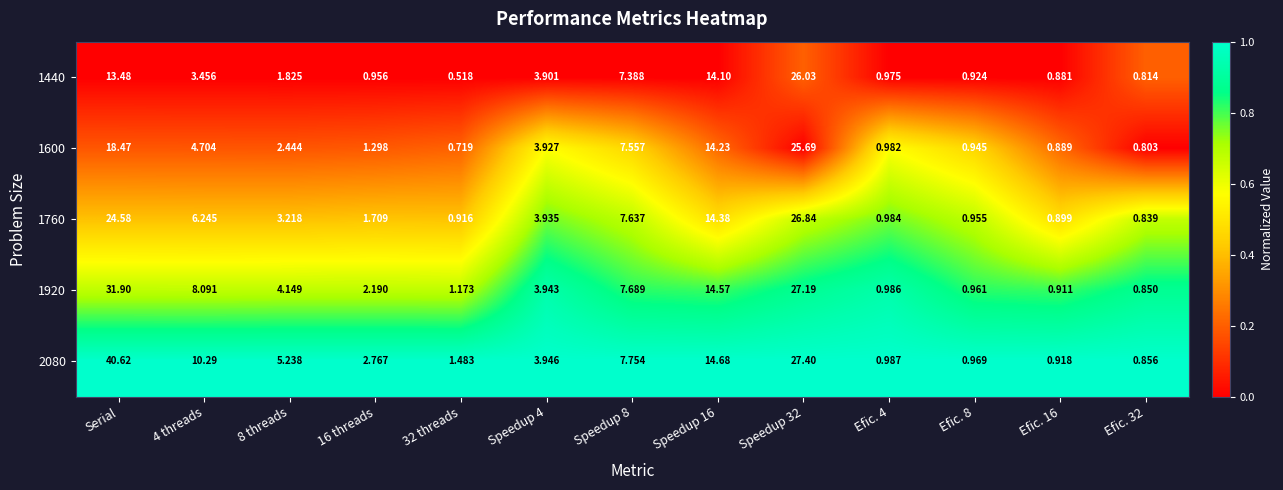

Which series has the widest spread of values?

2080